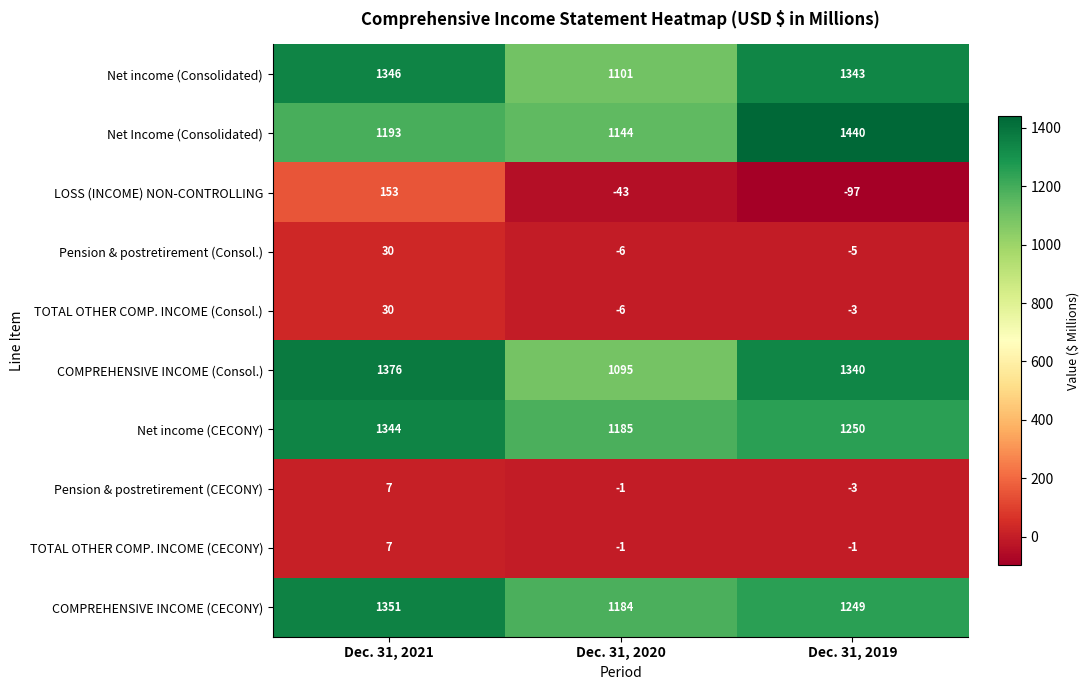

What is the difference between the maximum and minimum values in the Net income (CECONY) series?

159